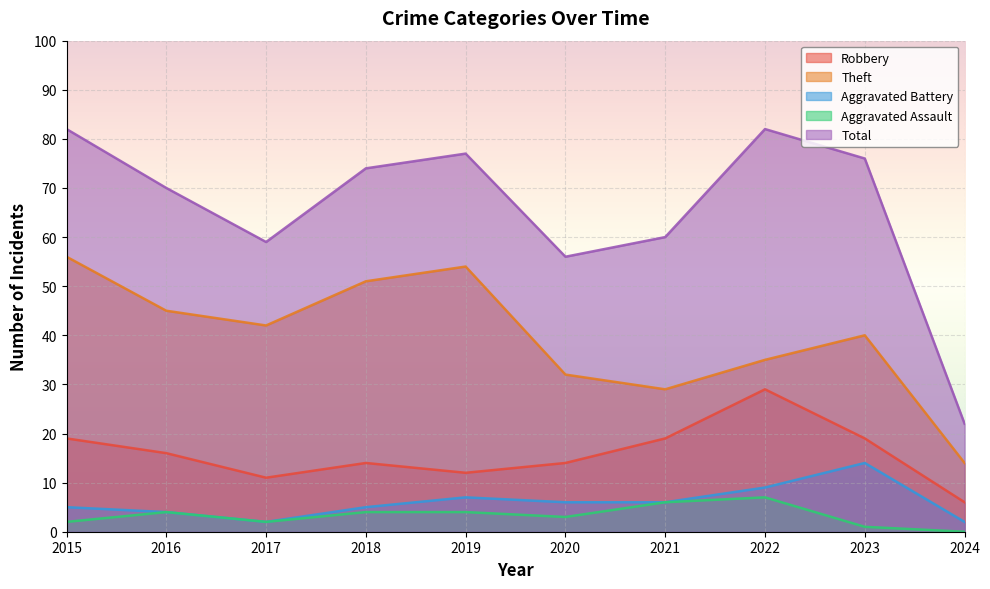

Rank the series at 2024 from highest to lowest value.

Total, Theft, Robbery, Aggravated Battery, Aggravated Assault